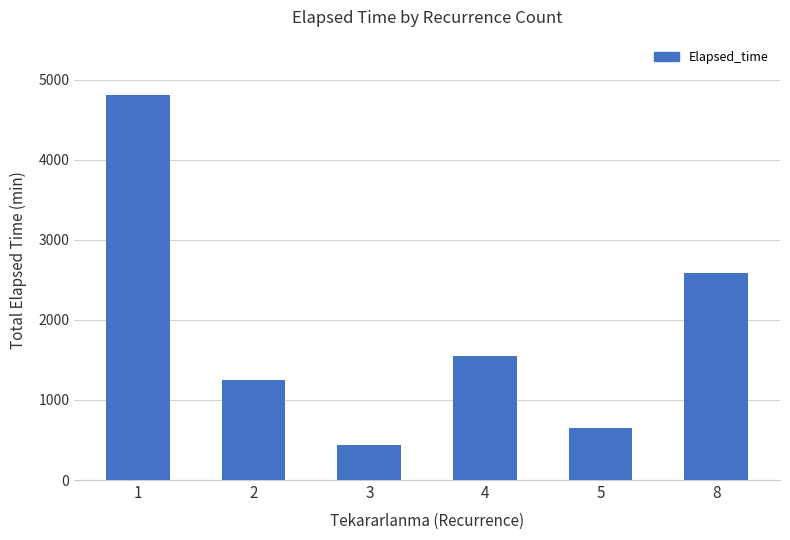

Which label corresponds to the largest value in the chart?

1